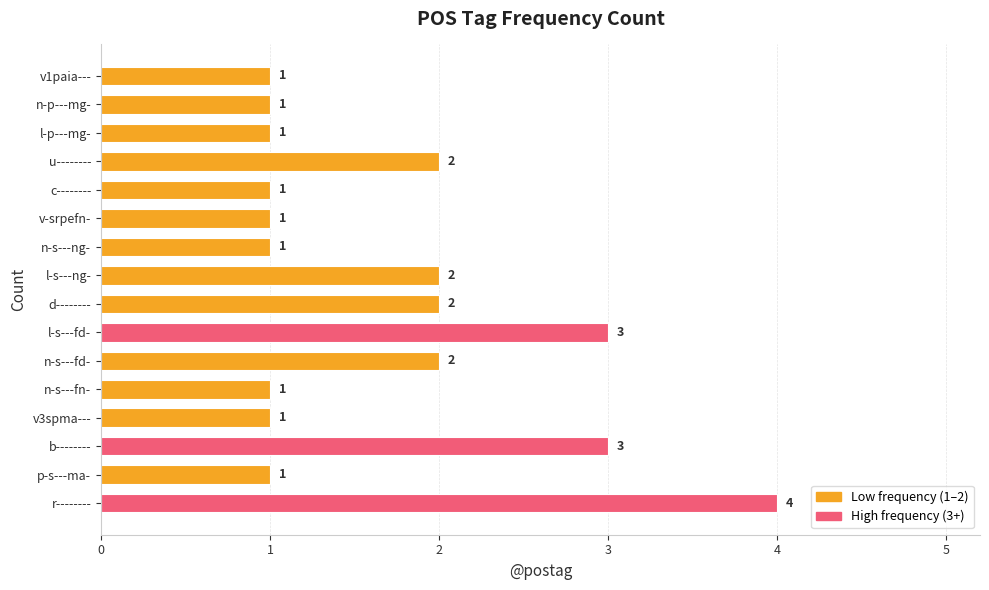

What is the maximum value shown in the chart?

4